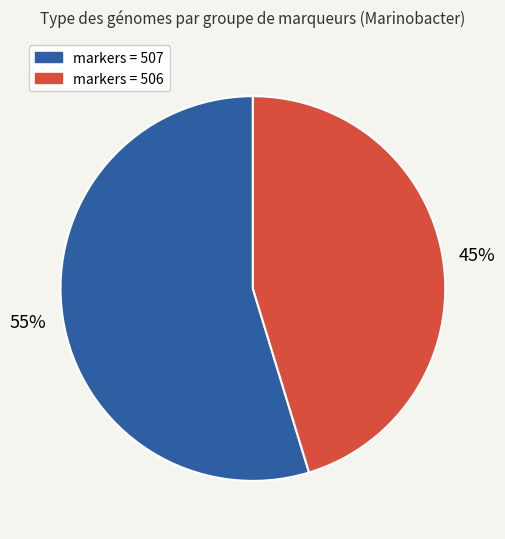

To the nearest percent, what is the average slice percentage?

50%